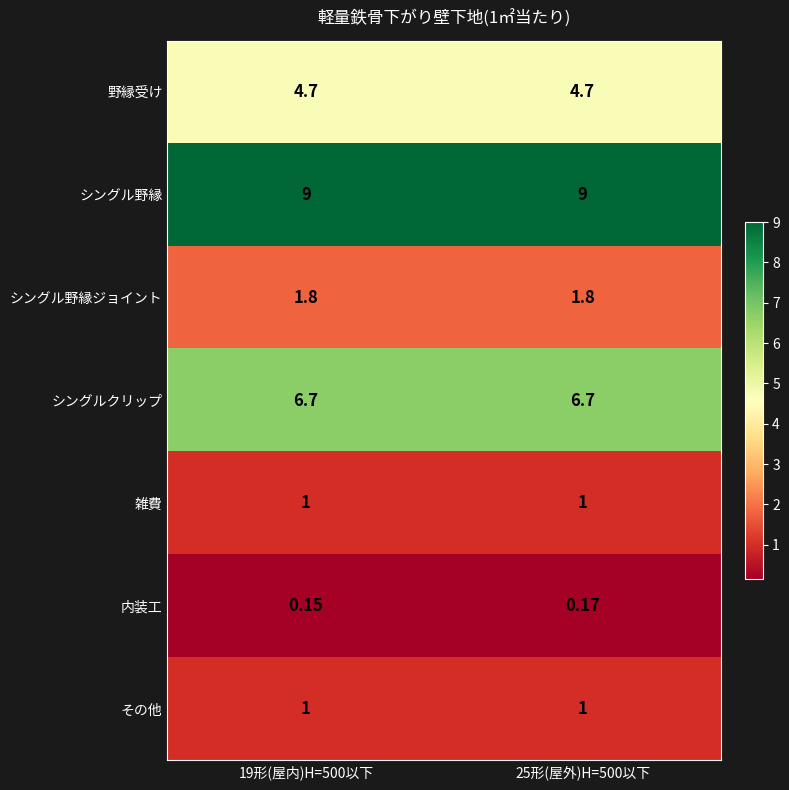

Between 19形(屋内)H=500以下 and 25形(屋外)H=500以下, which series saw the biggest shift?

内装工